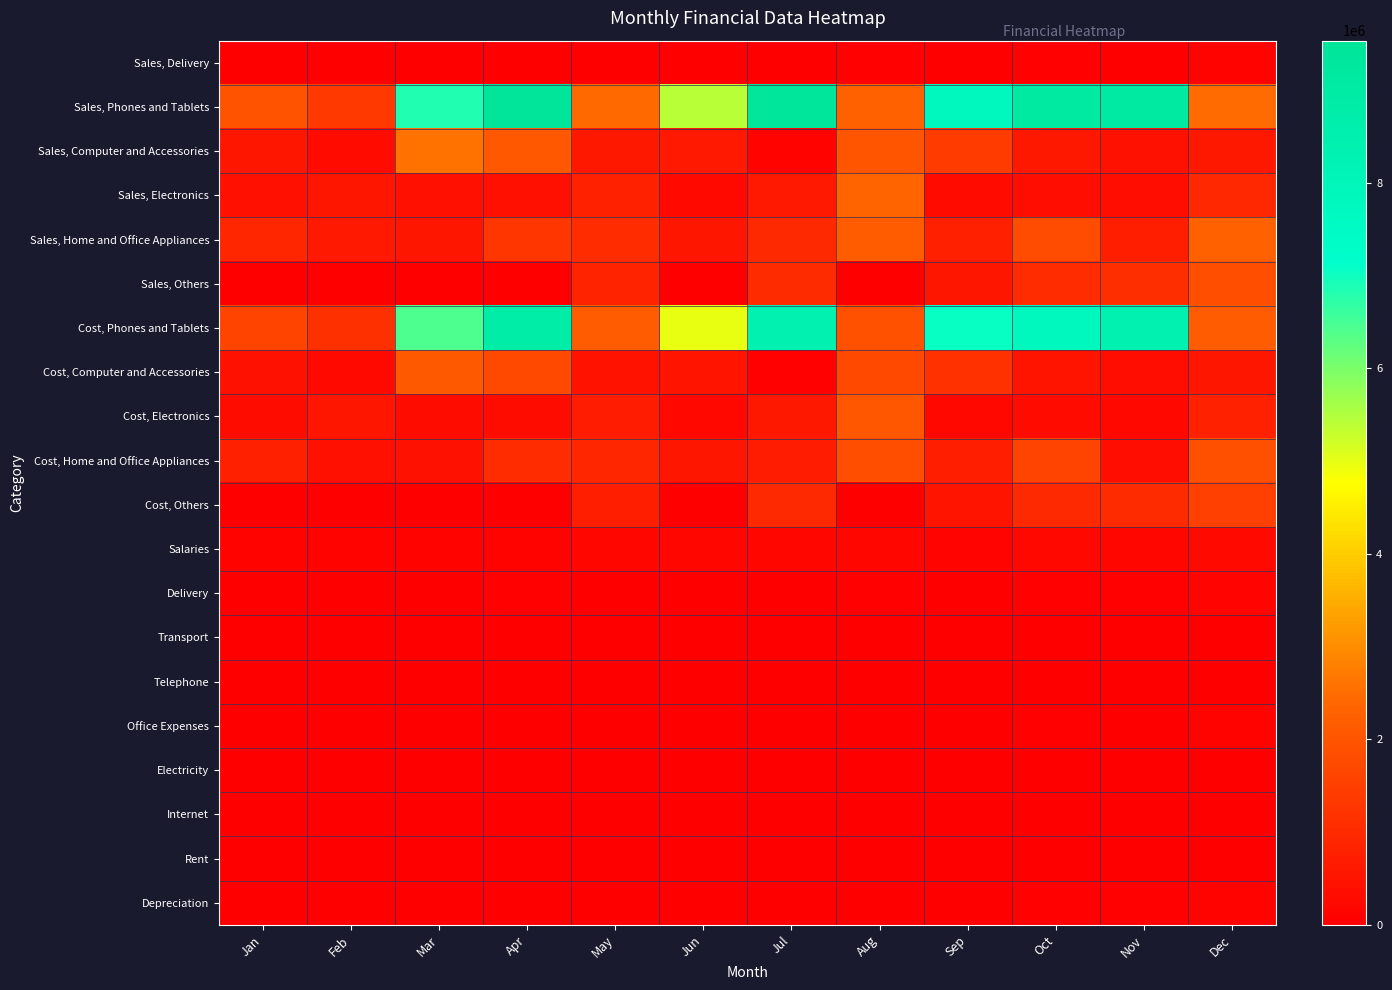

Which series has the largest total across all categories?

Sales, Phones and Tablets